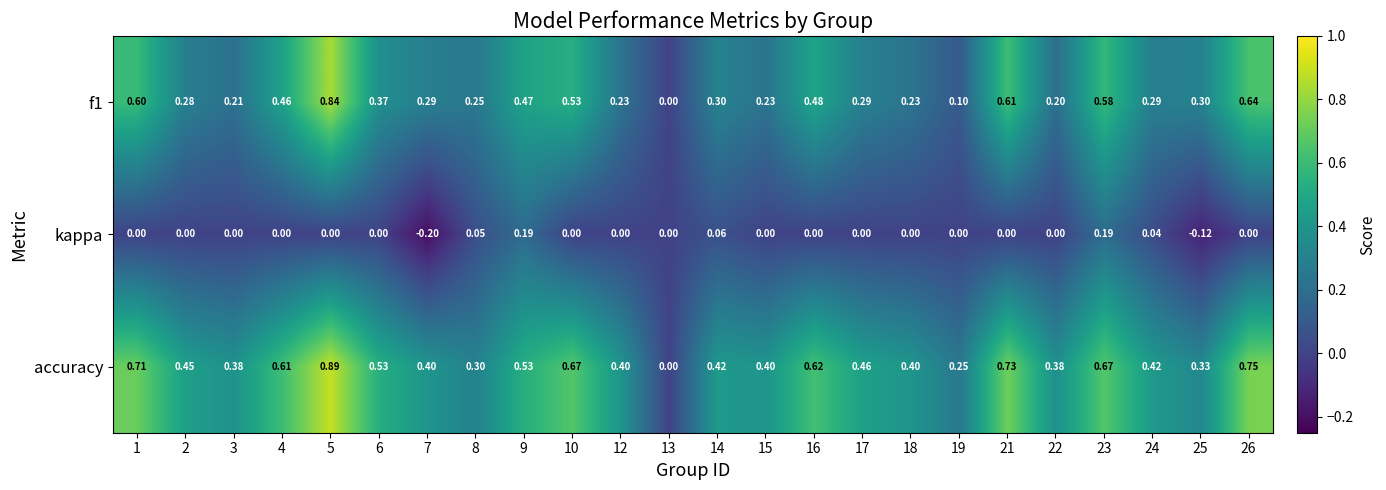

Between 6 and 13, which series saw the biggest shift?

accuracy